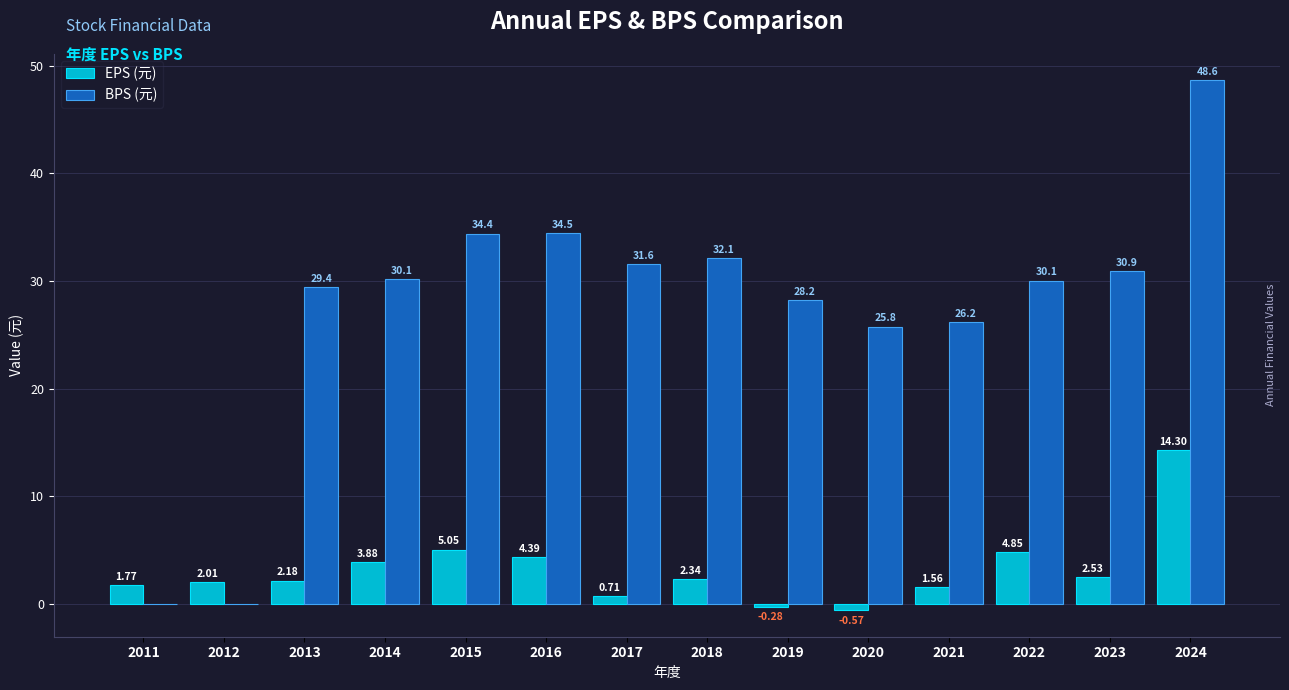

What is the sum of the BPS (元) values at 2022 and 2023?

61.0